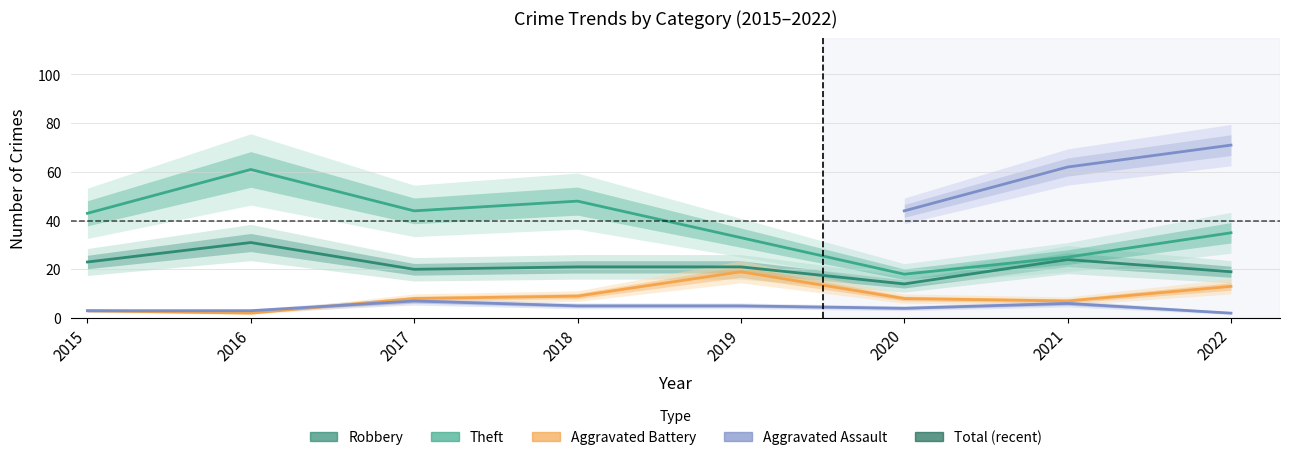

Which series changed the most between 2015 and 2018?

Aggravated Battery